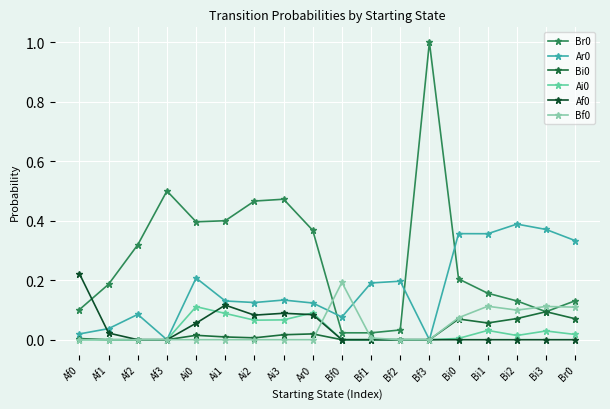

At which category does the chart reach its minimum across all series?

Af3